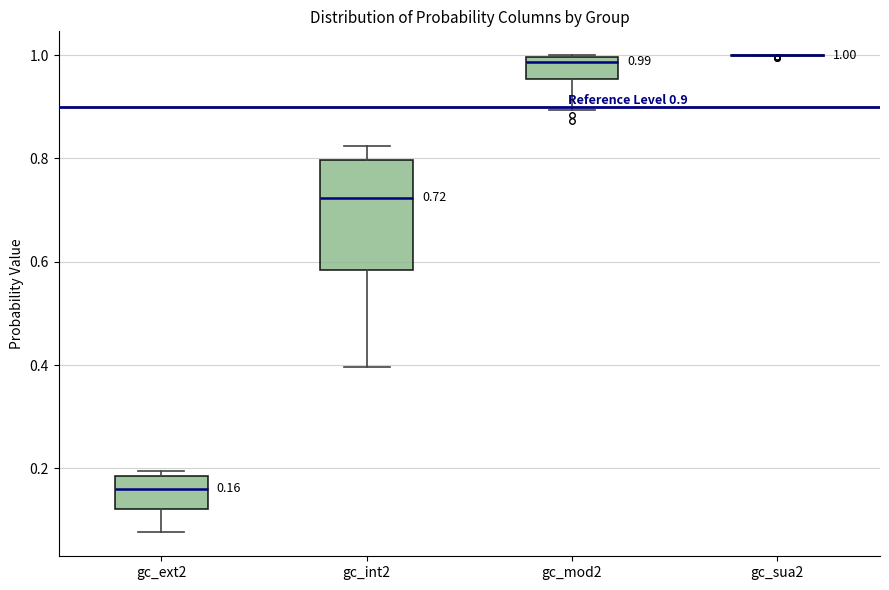

Comparing the boxes themselves (not the whiskers), which one is the tallest?

gc_int2